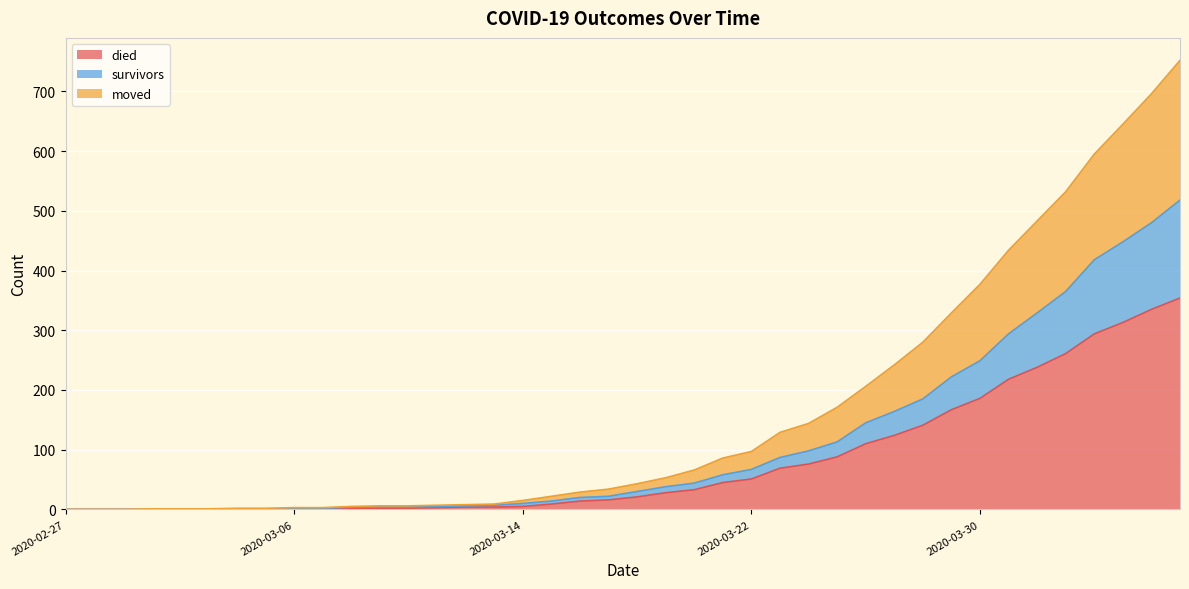

What are all the series names shown in the legend?

died, survivors, moved